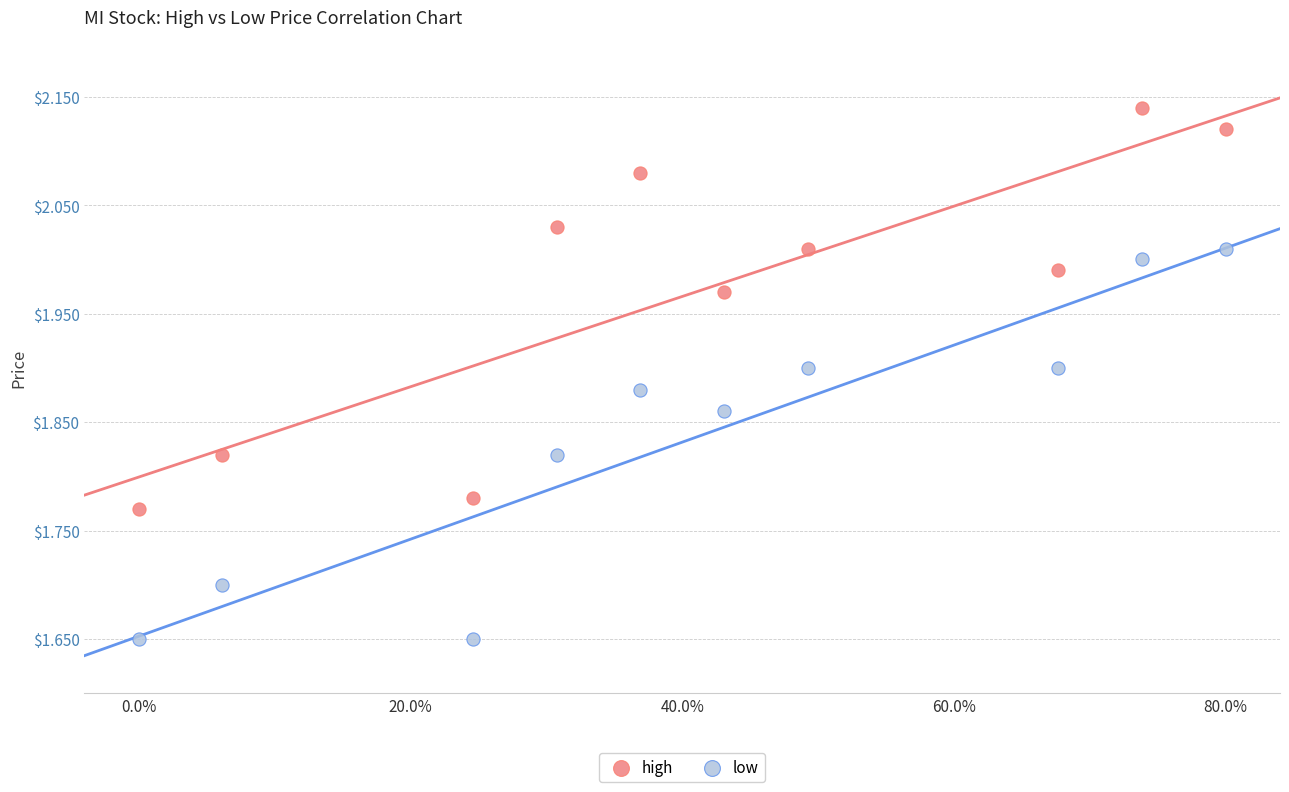

Which series contains the lowest Y value?

low